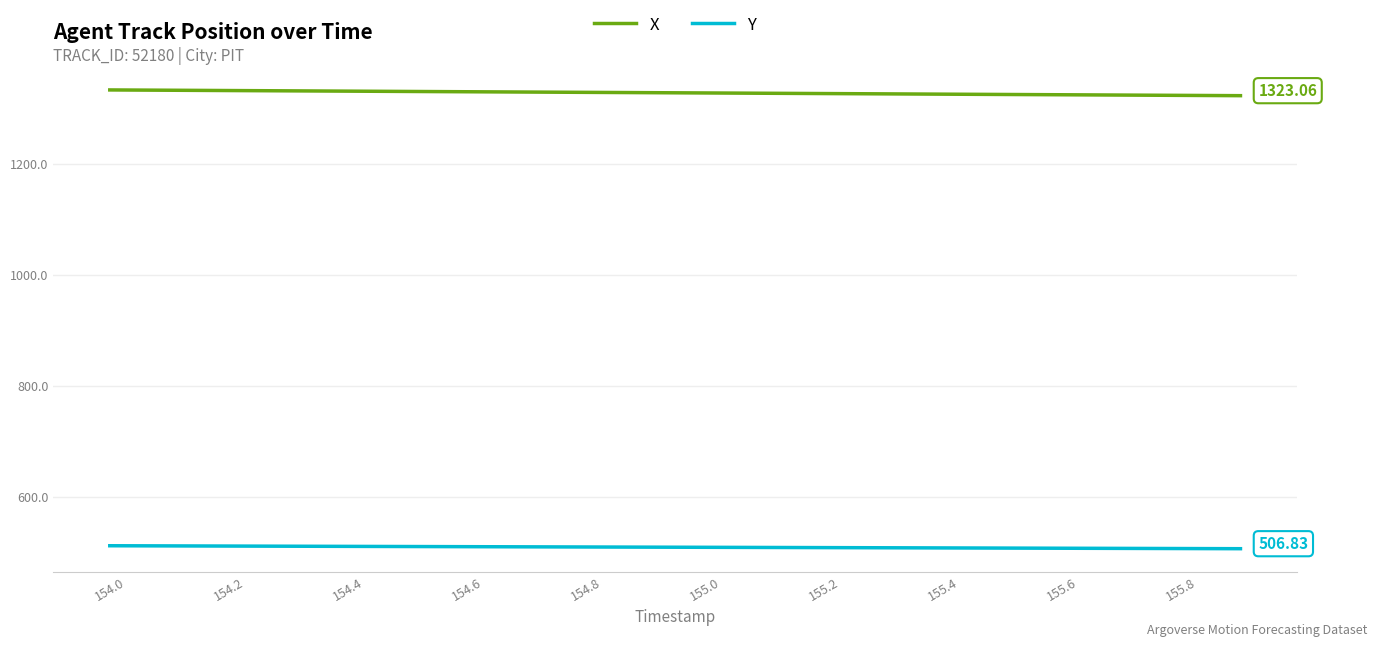

List the series in order of their overall mean, lowest first.

Y, X